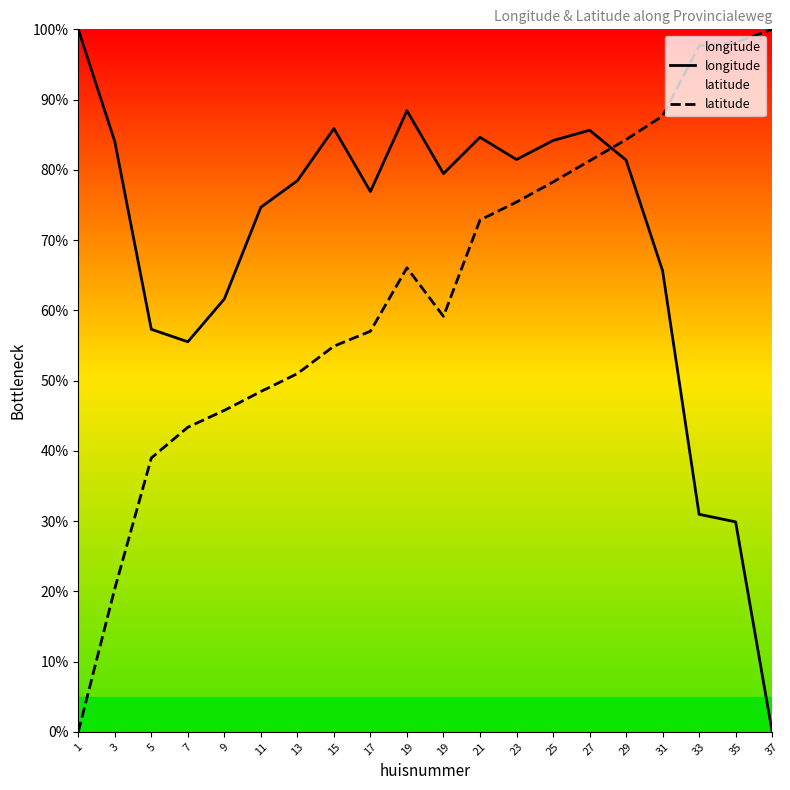

What is the value of the latitude point at the 7th from the left?

51.0